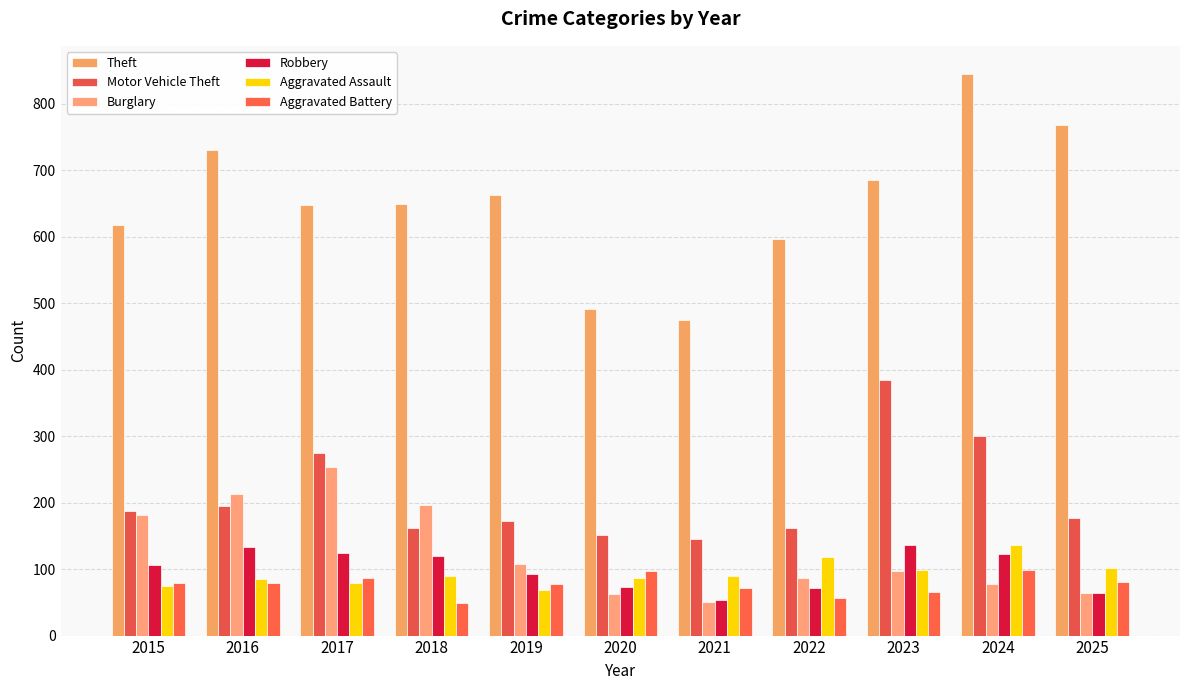

Which series has the widest spread of values?

Theft